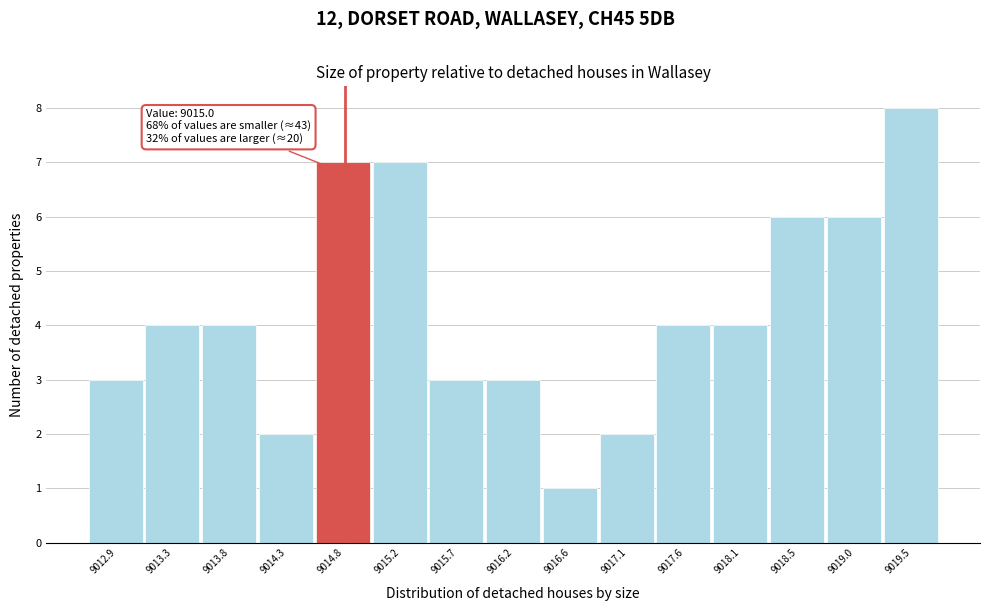

Reading left to right, list all the values displayed in this chart.

9012.9=3	9013.3=4	9013.8=4	9014.3=2	9014.8=7	9015.2=7	9015.7=3	9016.2=3	9016.6=1	9017.1=2	9017.6=4	9018.1=4	9018.5=6	9019.0=6	9019.5=8